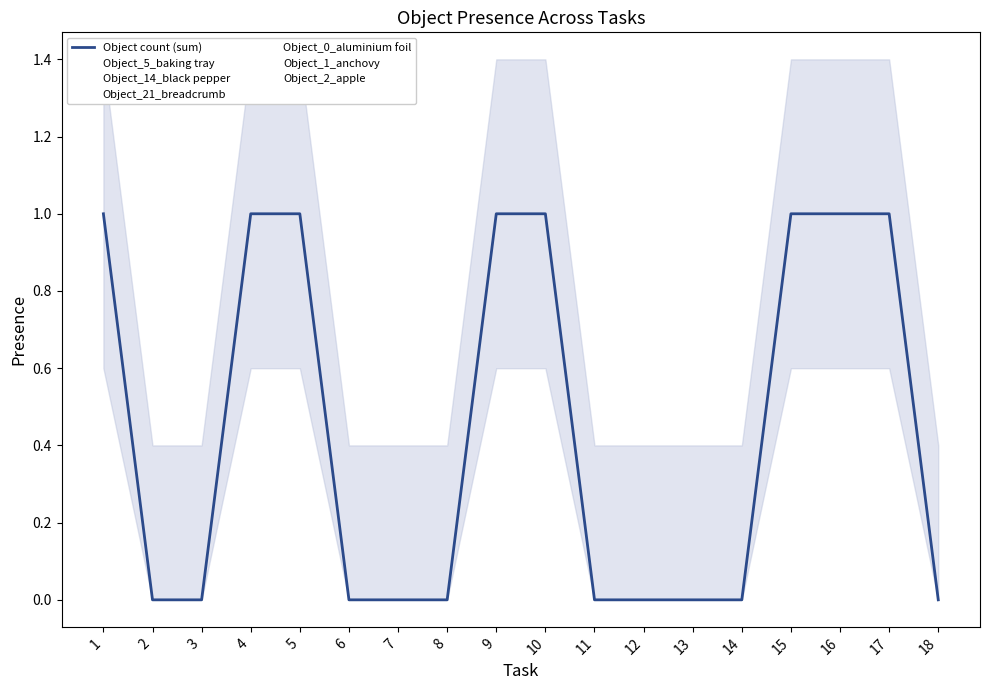

What is the difference between the maximum and minimum values?

1